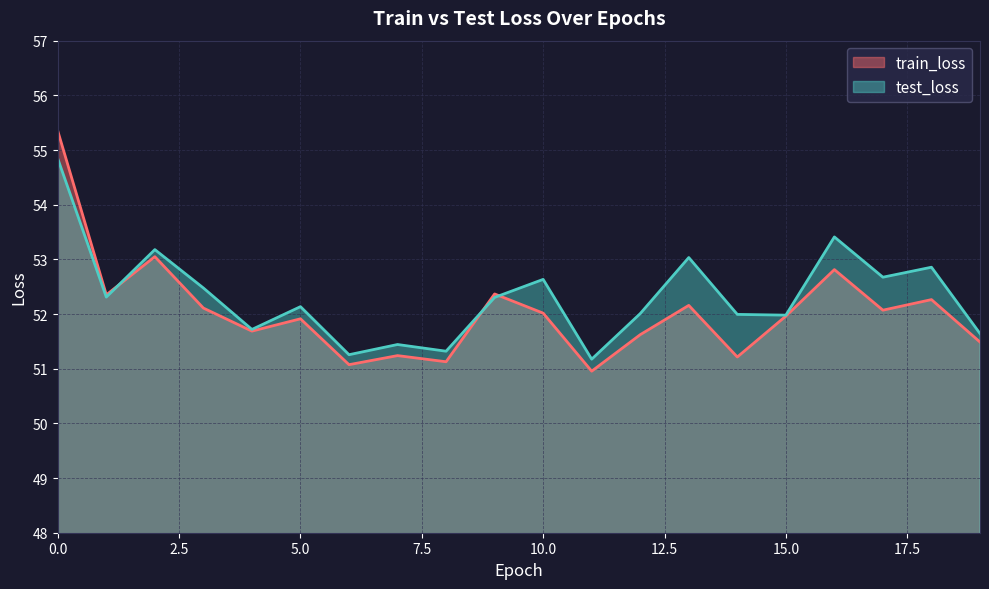

What is the average value of the train_loss series?

52.0